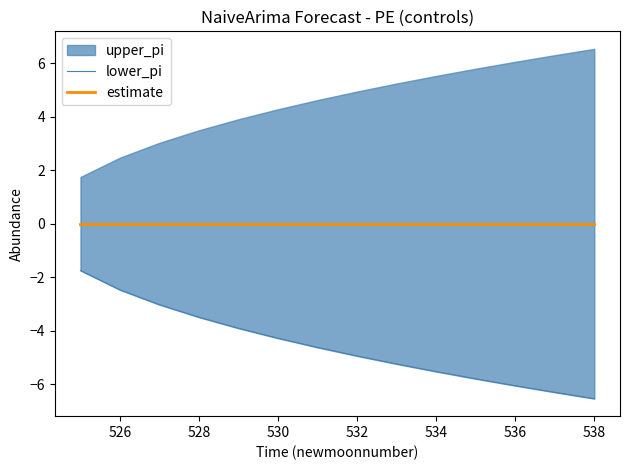

Which series has the largest range (max minus min)?

lower_pi